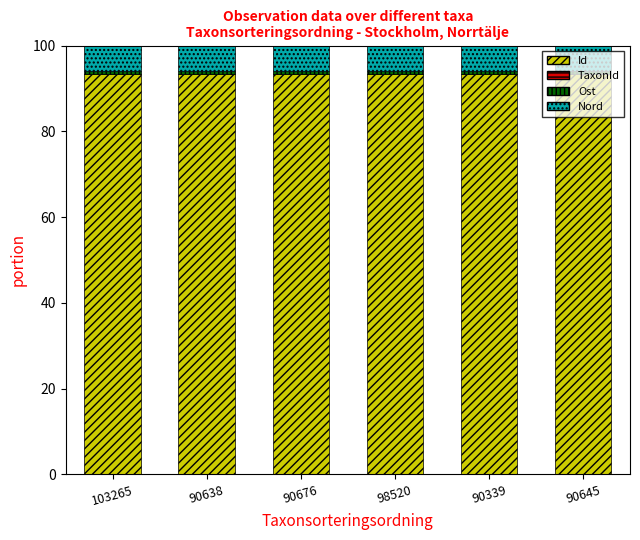

True or false: Id has a value of 93.5 at 90339.

True